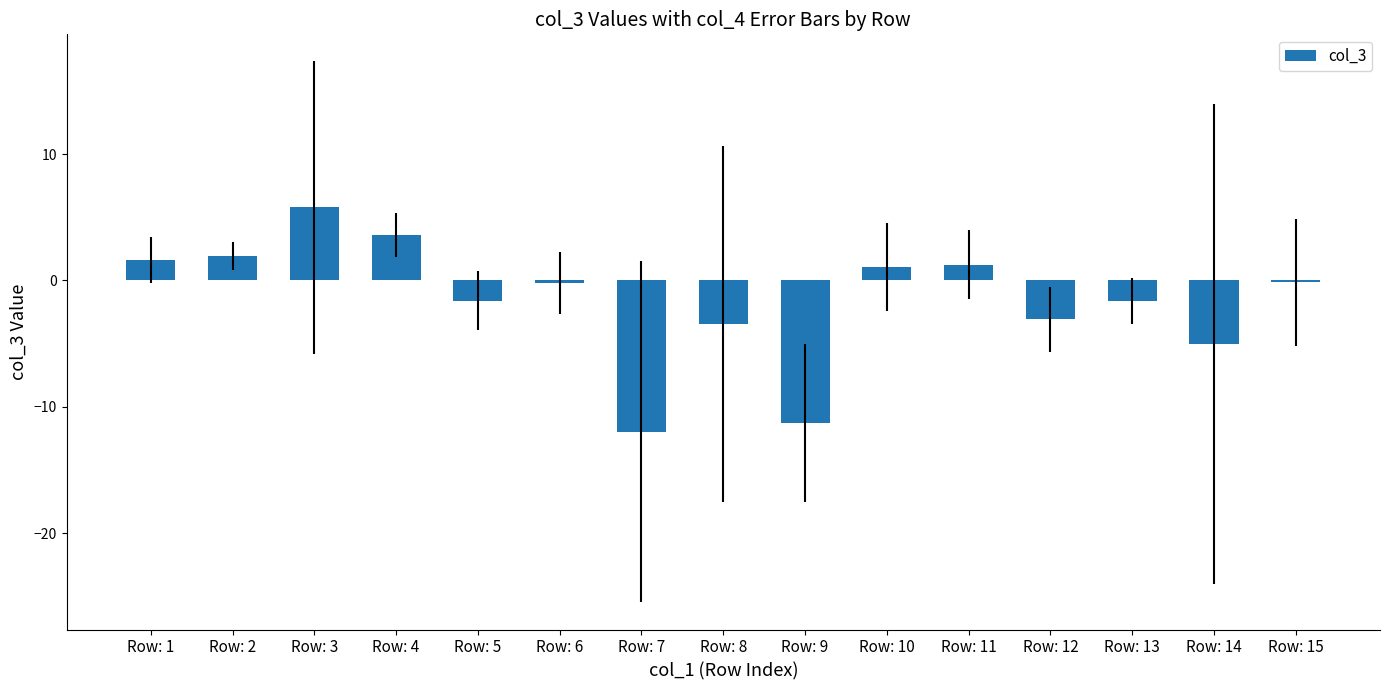

What is the sum of all values?

-23.1